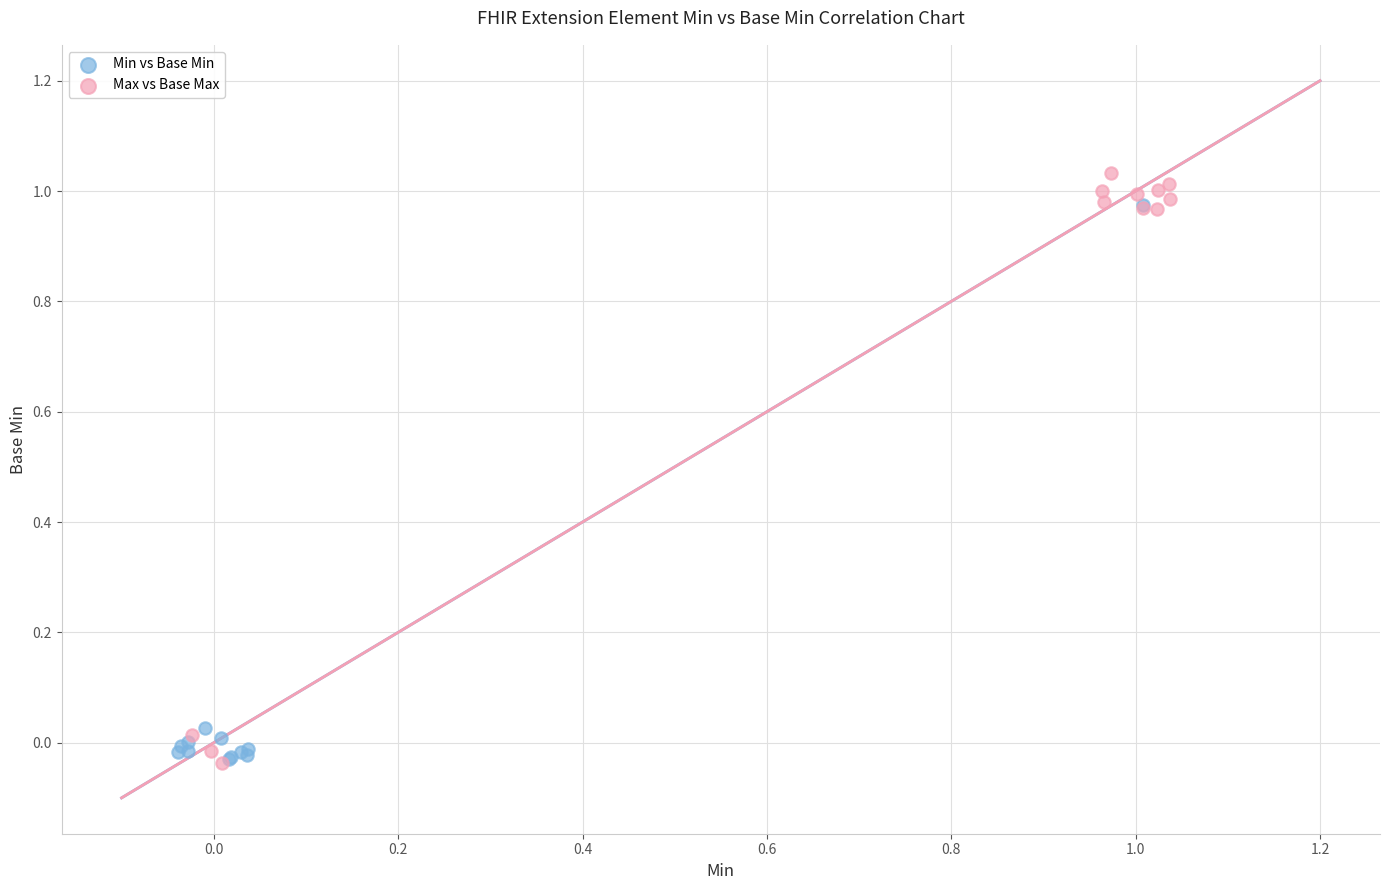

Which series has the largest Y range (max minus min)?

Max vs Base Max